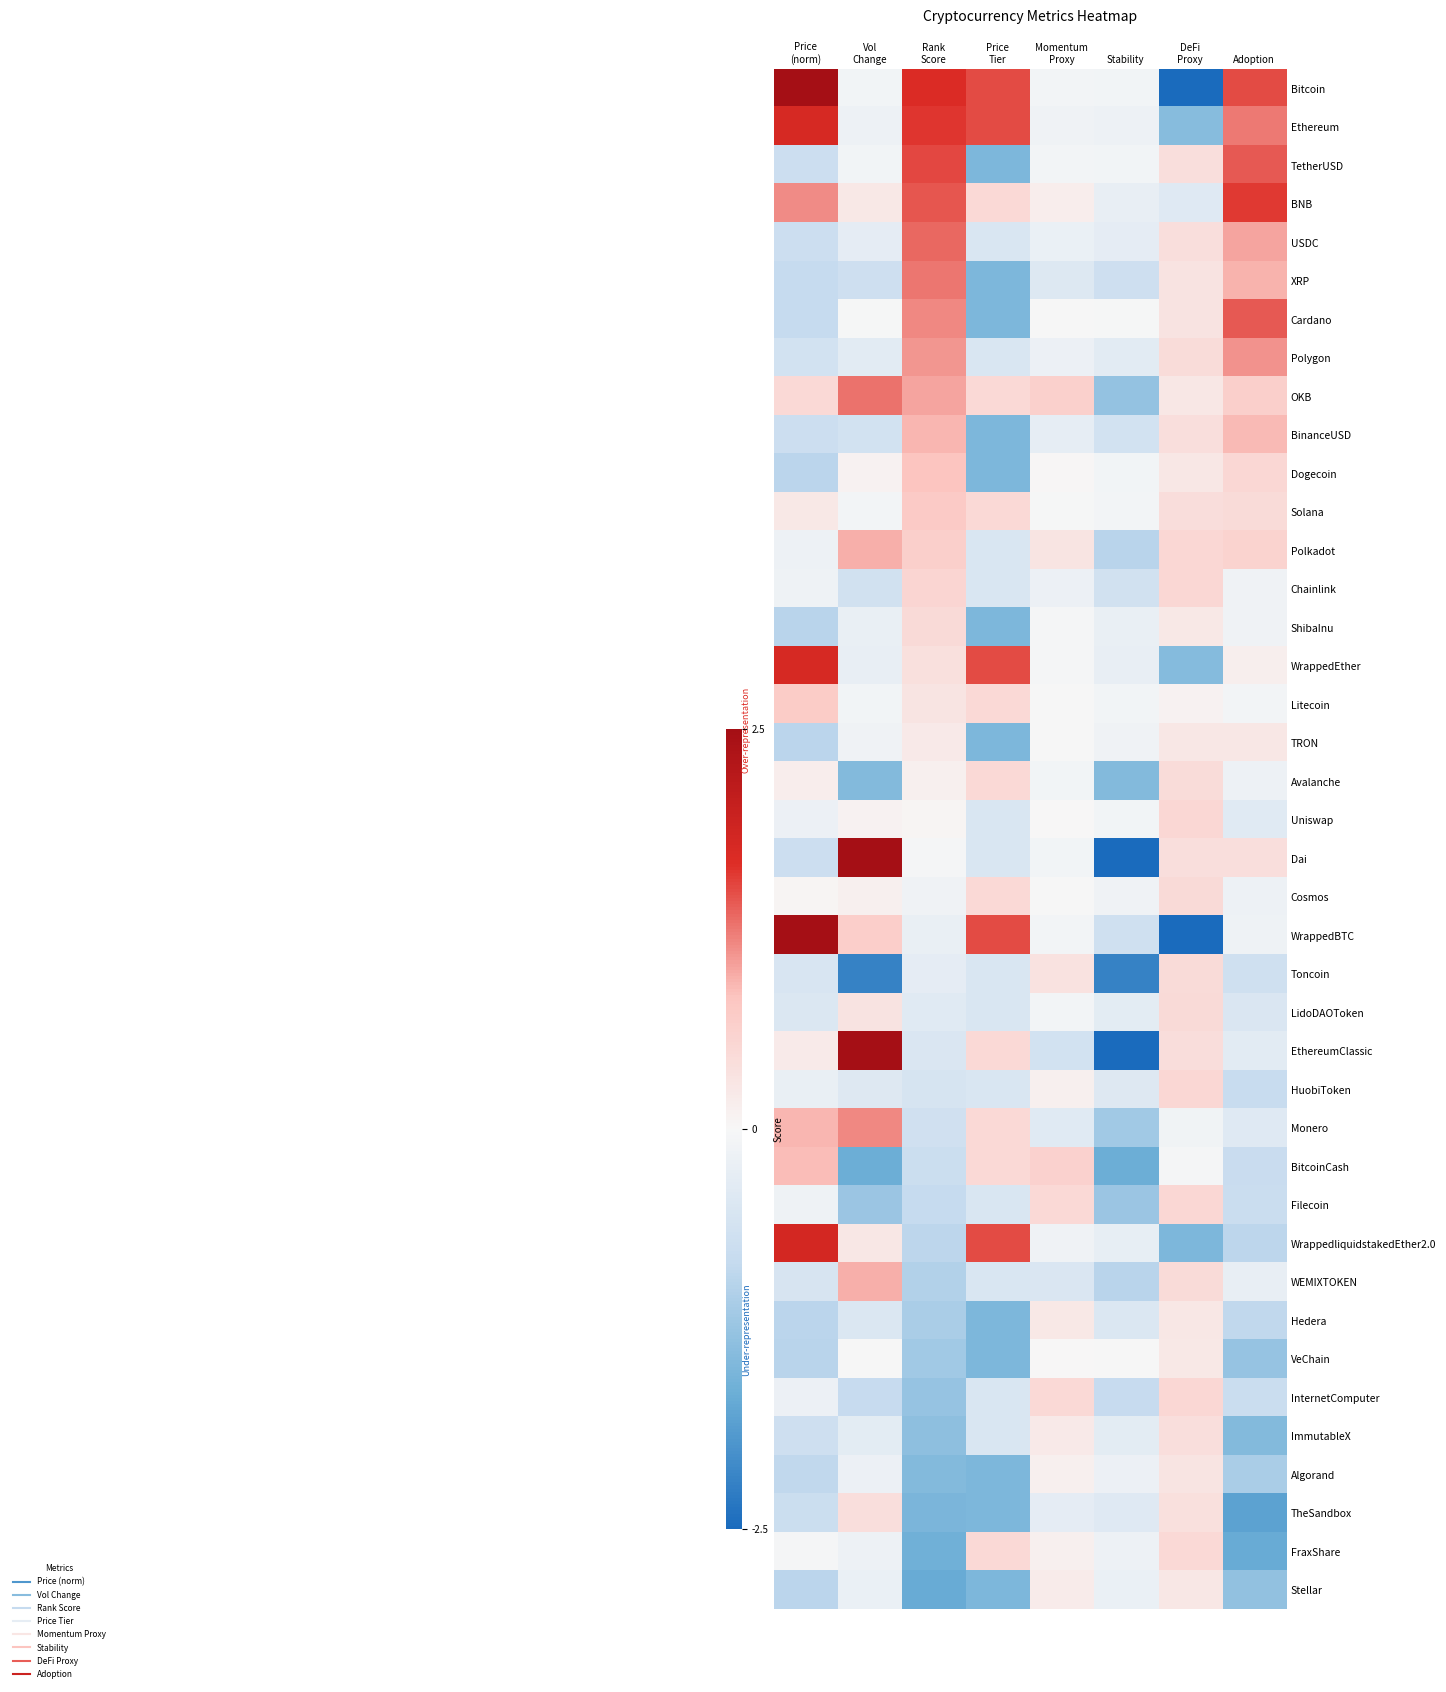

Between Vol
Change and Price
Tier, which is larger?

Price
Tier